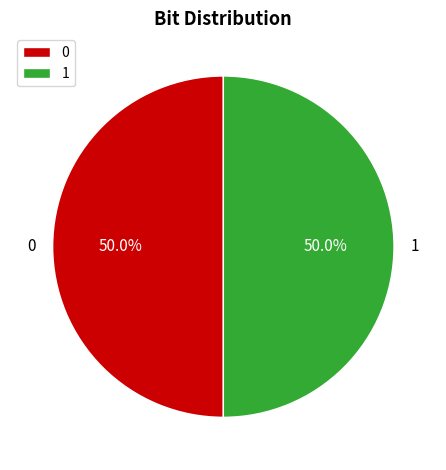

What percentage do 1 and 0 together represent?

100.0%